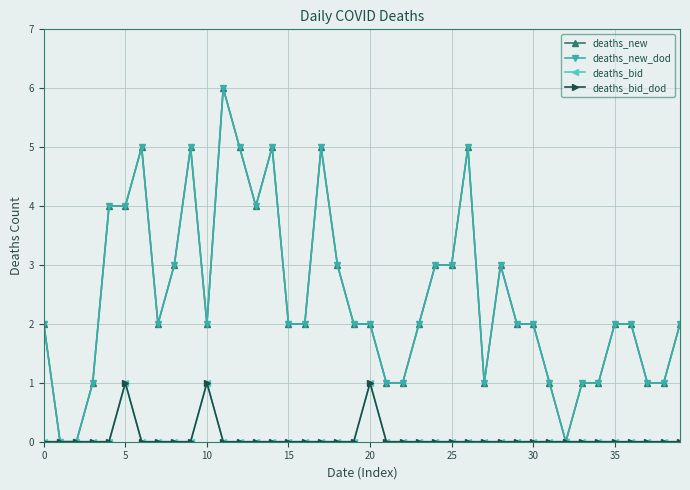

How many lines are shown in the chart?

4